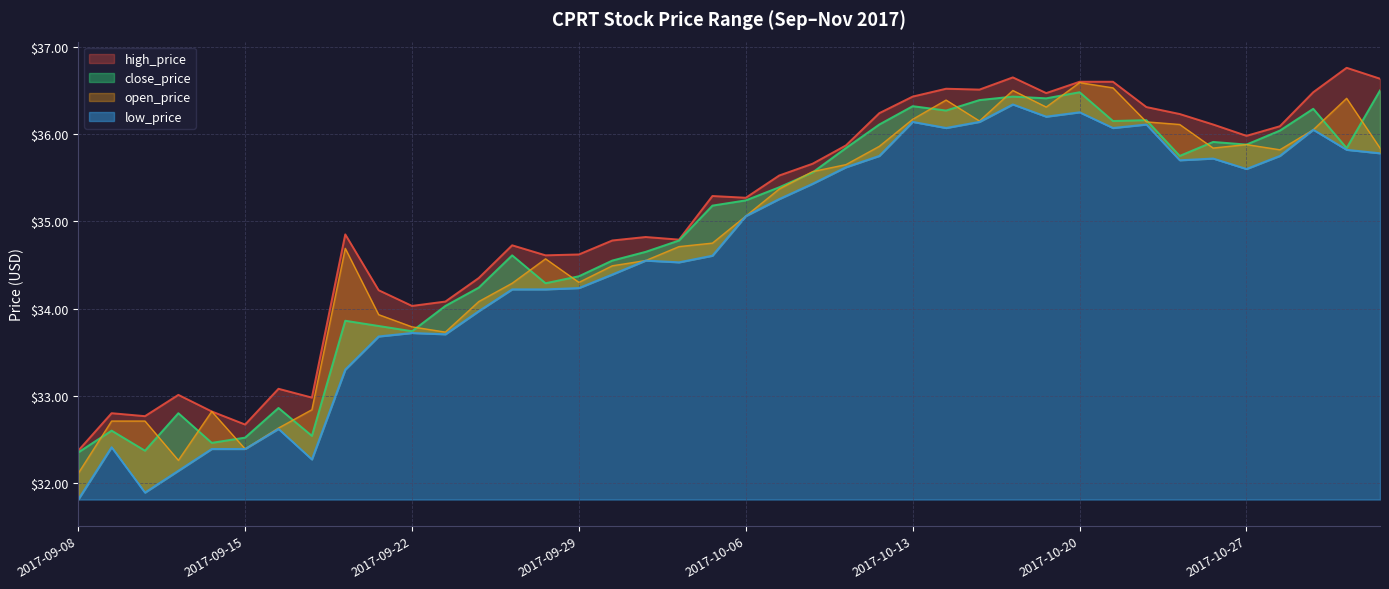

What are all the series names shown in the legend?

high_price, close_price, low_price, open_price